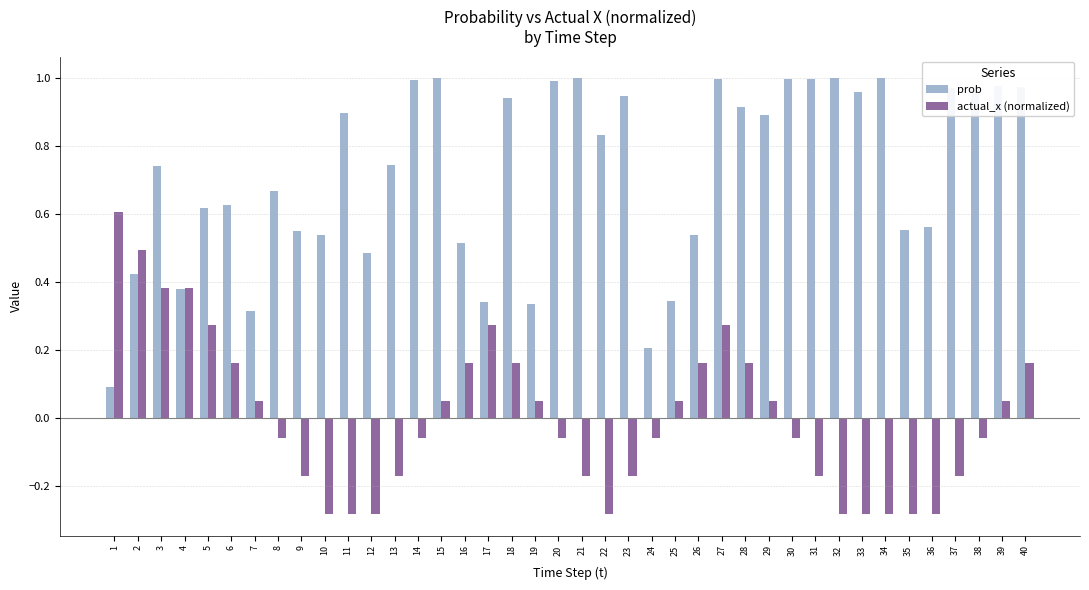

Between 6 and 17, which series saw the biggest shift?

prob